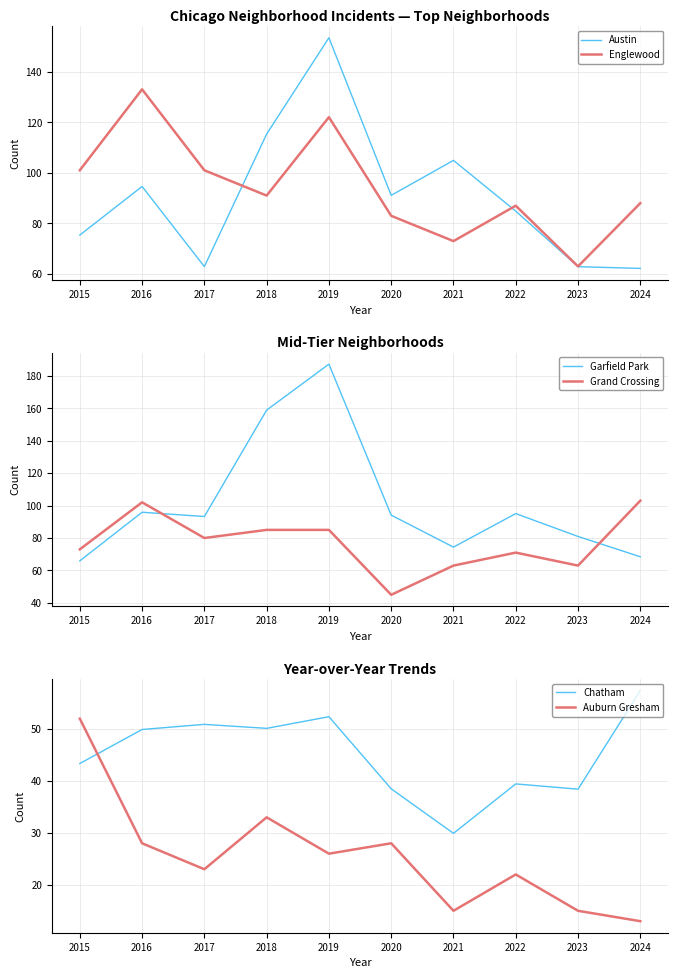

What is the minimum value for Garfield Park?

65.9